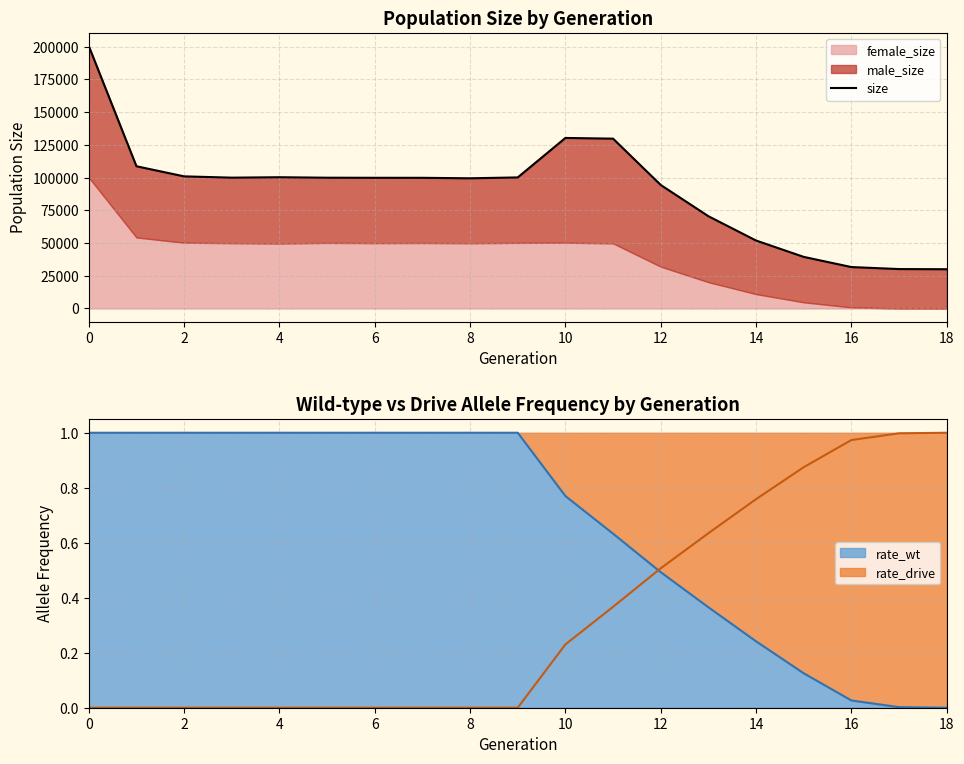

True or false: rate_wt has a value of 0.0 at 18.

True